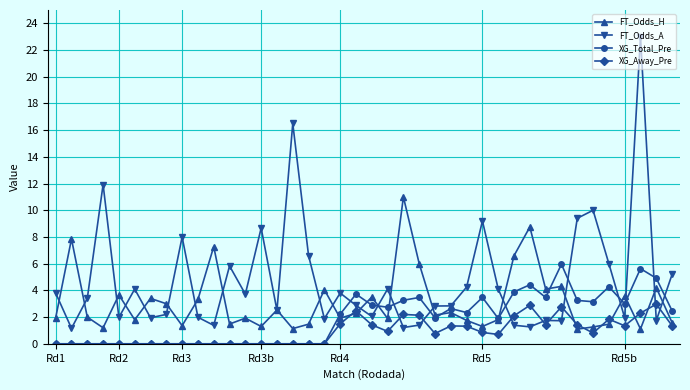

What is the greatest value displayed?

23.0